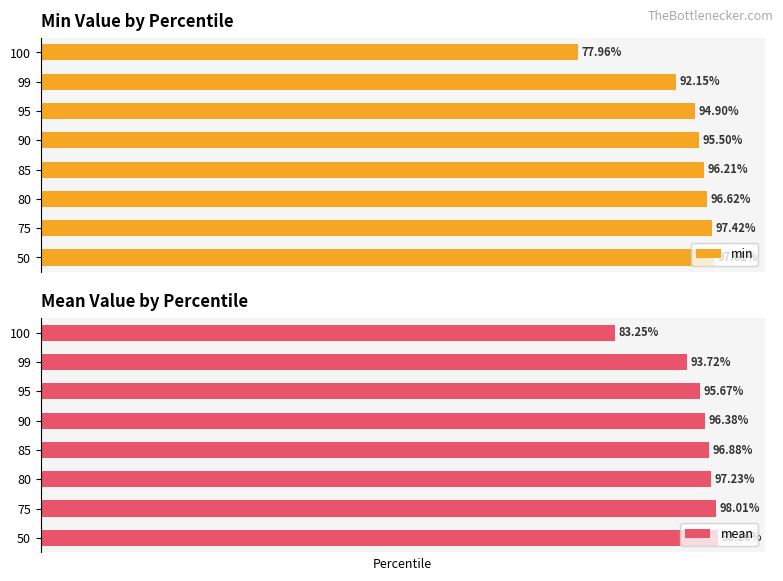

List the labels in order of min value, smallest first.

100, 99, 95, 90, 85, 80, 75, 50